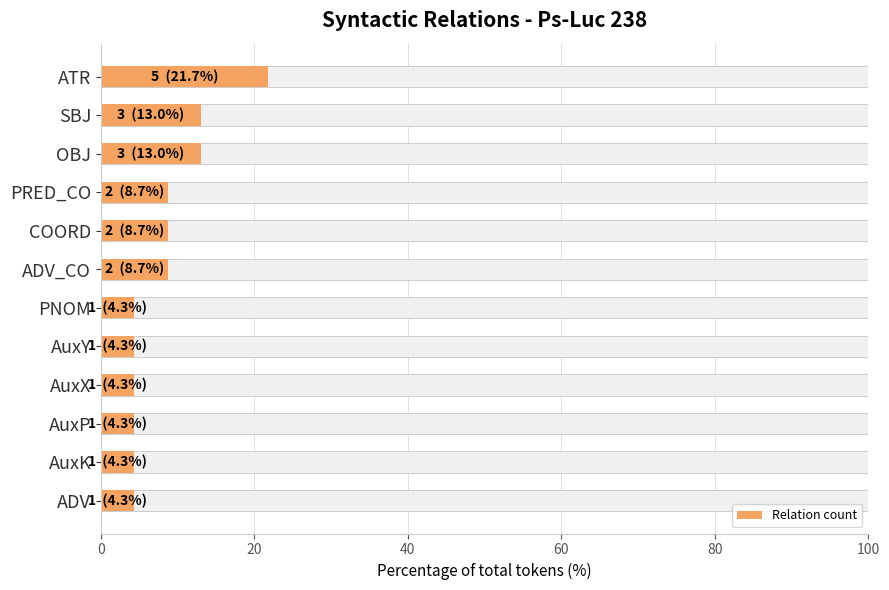

What is the value of the 1st bar from the left?

21.7